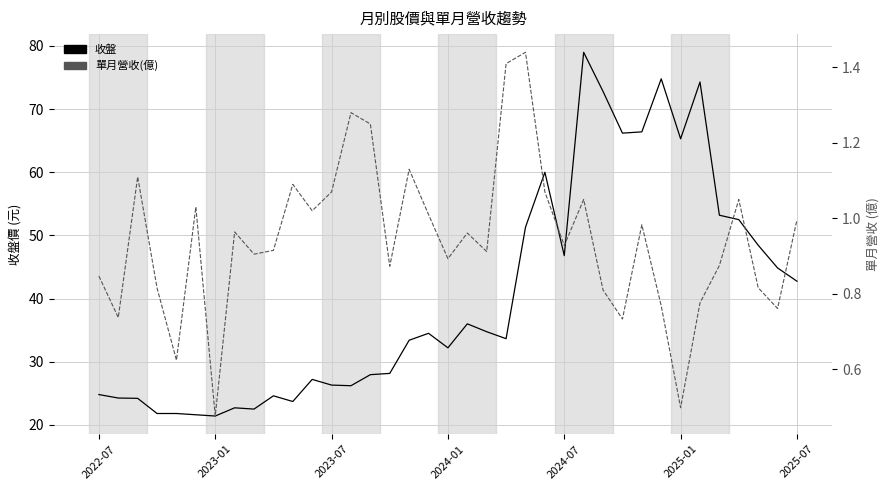

True or false: 單月營收(億) and 收盤 cross at least once.

False